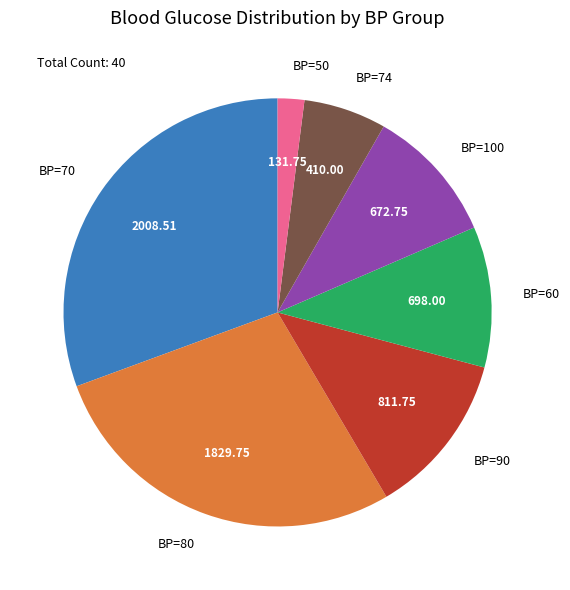

Is the sum of BP=74 and BP=70 greater than half?

No